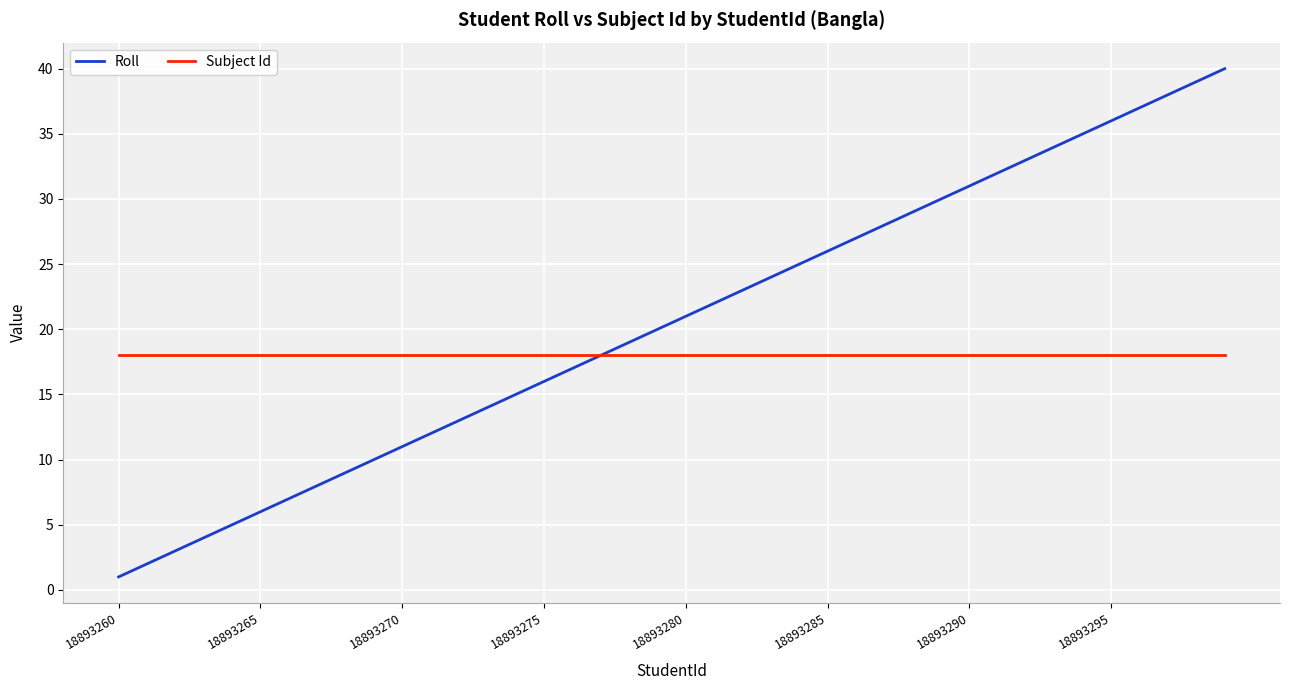

Rank the series by their average value, from lowest to highest.

Subject Id, Roll